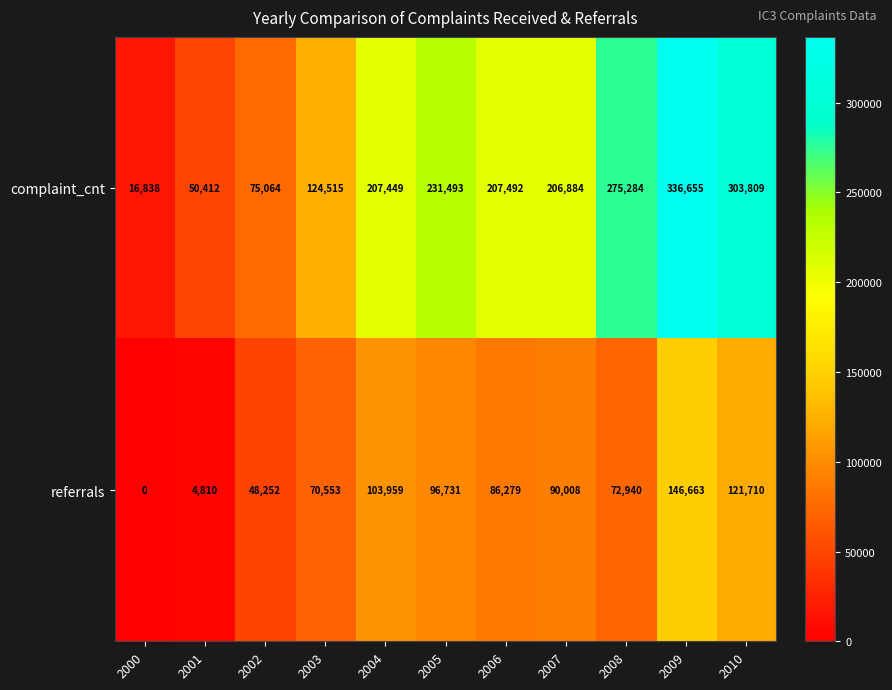

What is the difference between the maximum and second lowest values in the complaint_cnt series?

286243